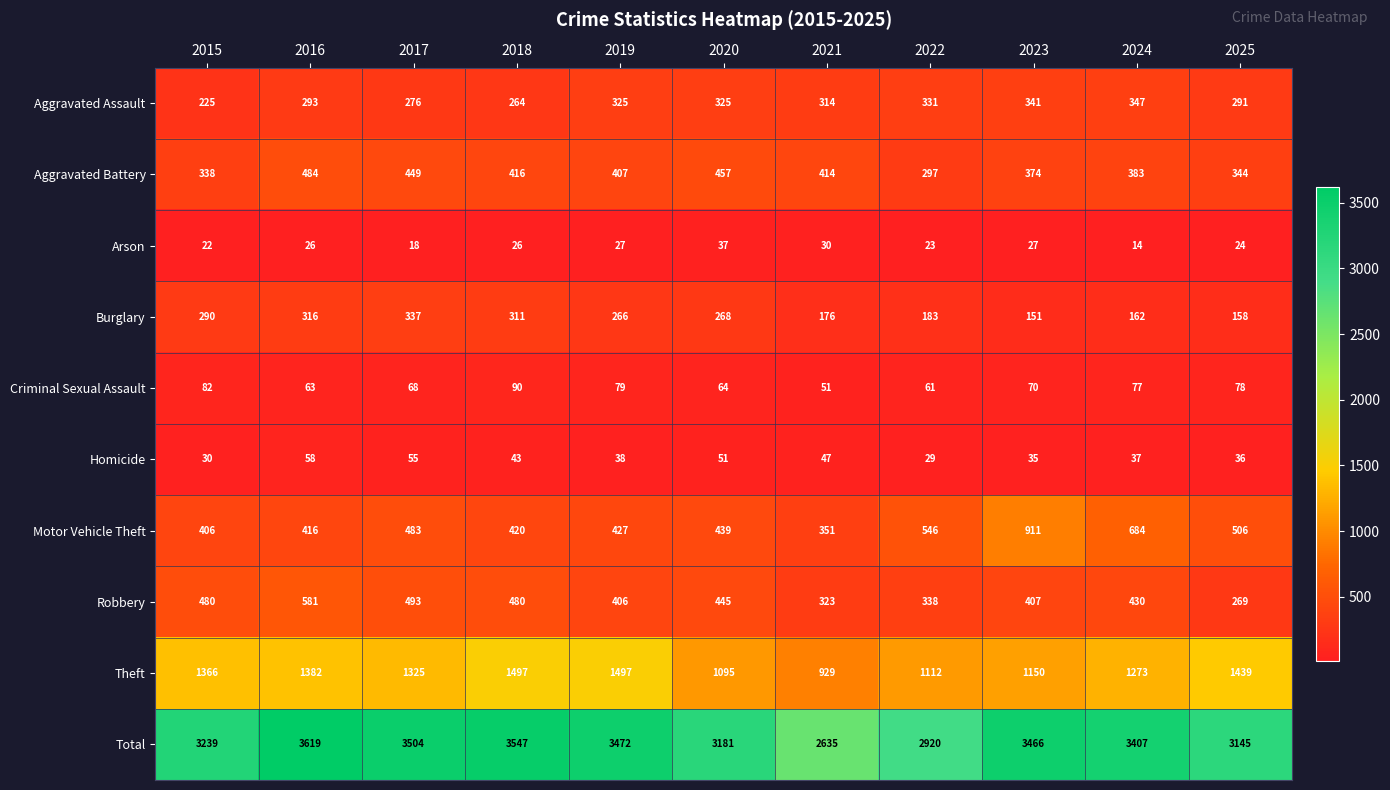

What is the sum of all Total values?

36135